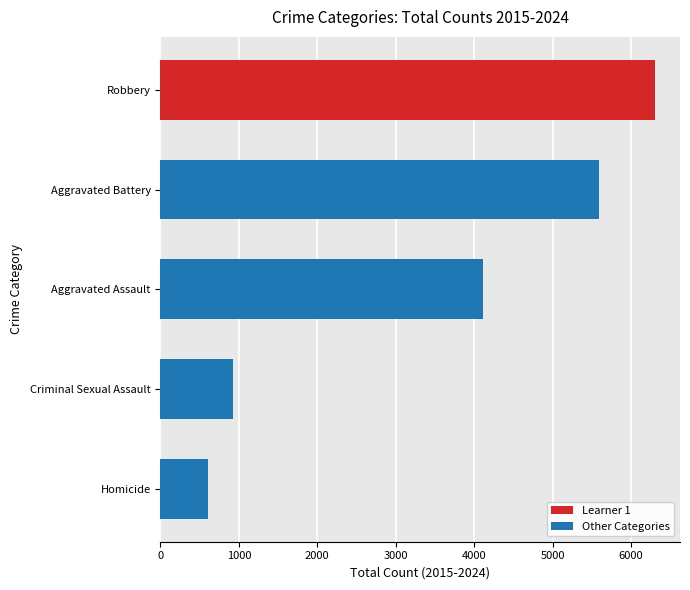

The value at 0 is 206. True or false?

False